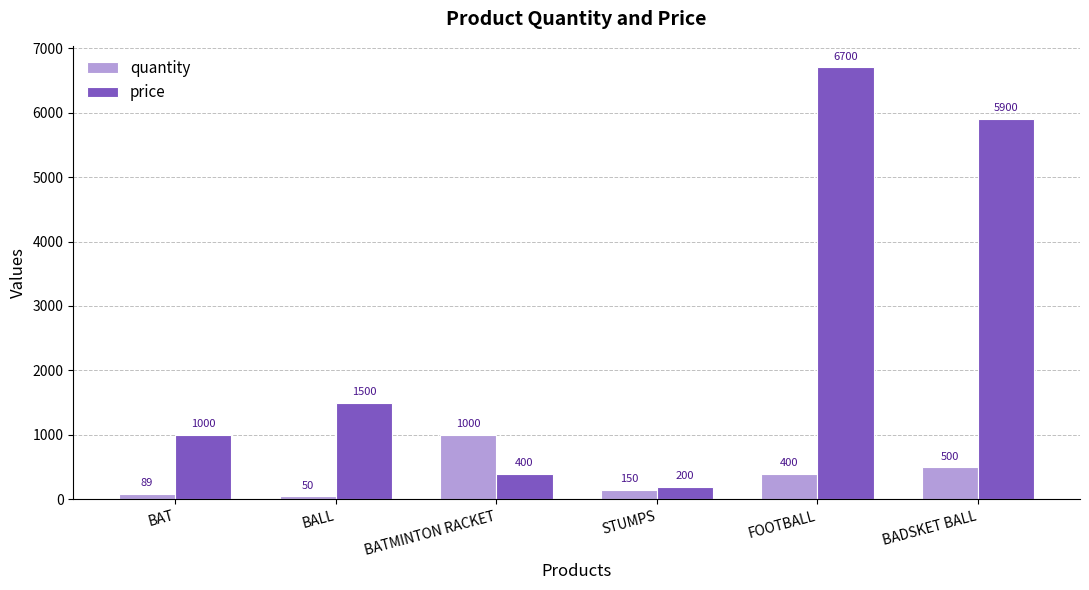

Reading left to right, transcribe all the data shown in this chart.

quantity: 89	50	1000	150	400	500
price: 1000	1500	400	200	6700	5900